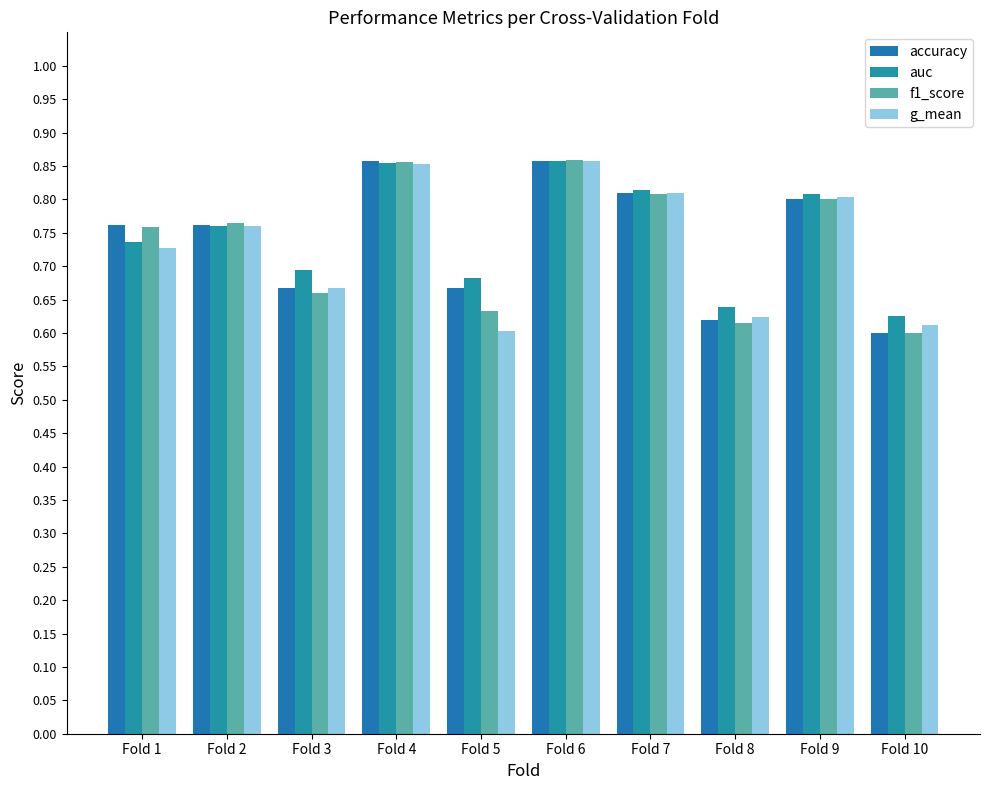

True or false: accuracy has a value of 0.9 at Fold 6.

True